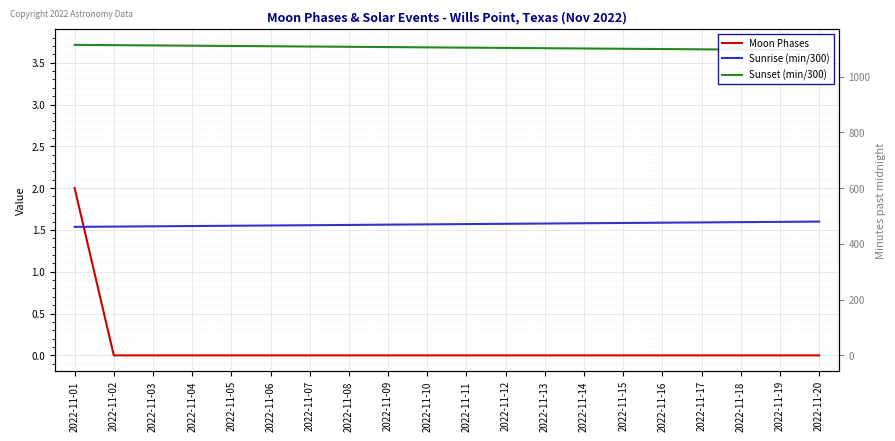

At which category is the sum across all series the highest?

2022-11-01